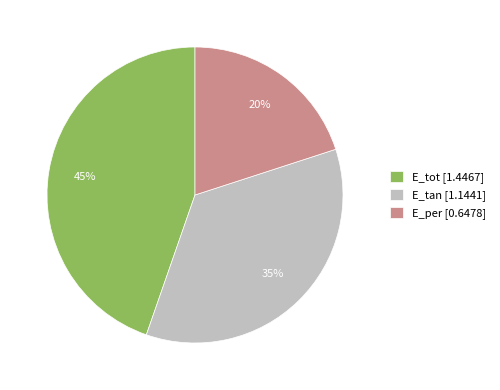

What percentage is the E_per slice, to the nearest percent?

20%